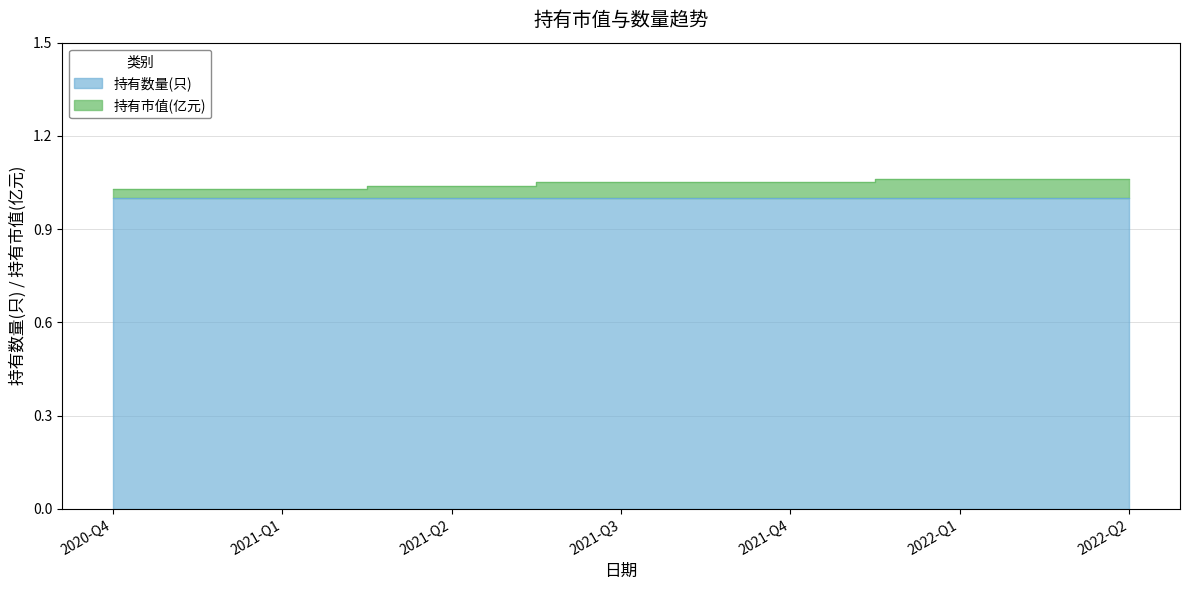

Rank the categories by value from lowest to highest.

2020-Q4, 2021-Q1, 2021-Q2, 2021-Q3, 2021-Q4, 2022-Q1, 2022-Q2